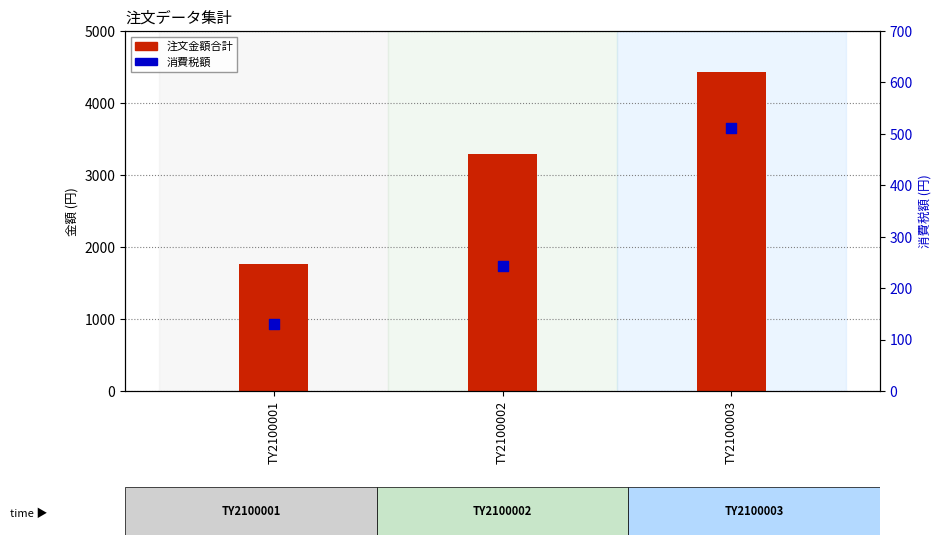

At how many categories does at least one series exceed 1501?

3